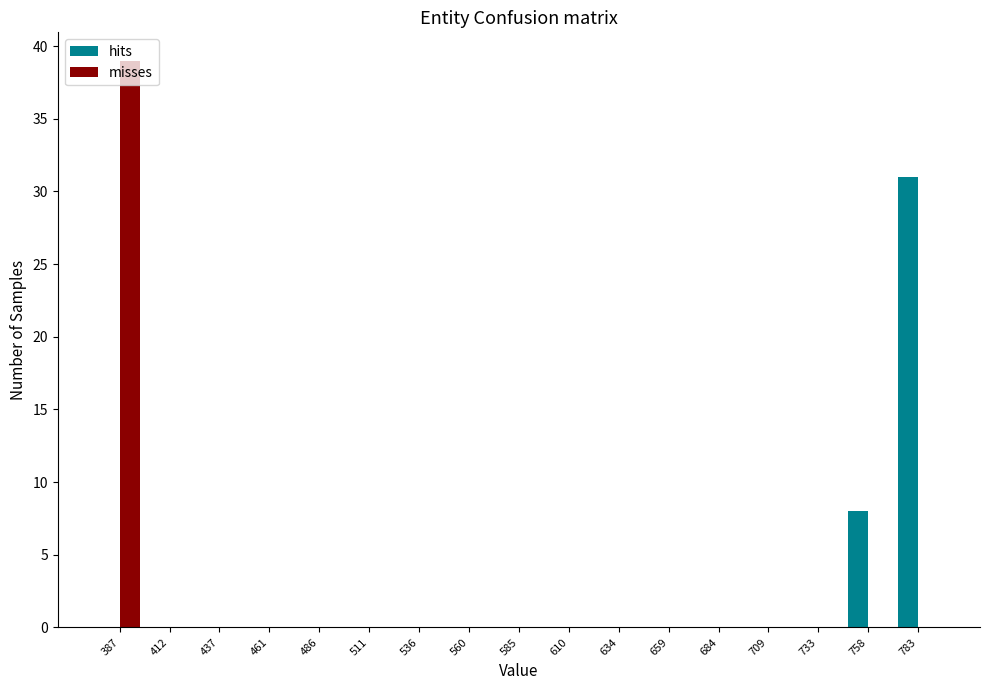

What is the height of the hits bar covering 770 to 795 on the x-axis? Neither the bar edges nor the heights are printed on the chart, so give them approximately, as read against the axes.

31